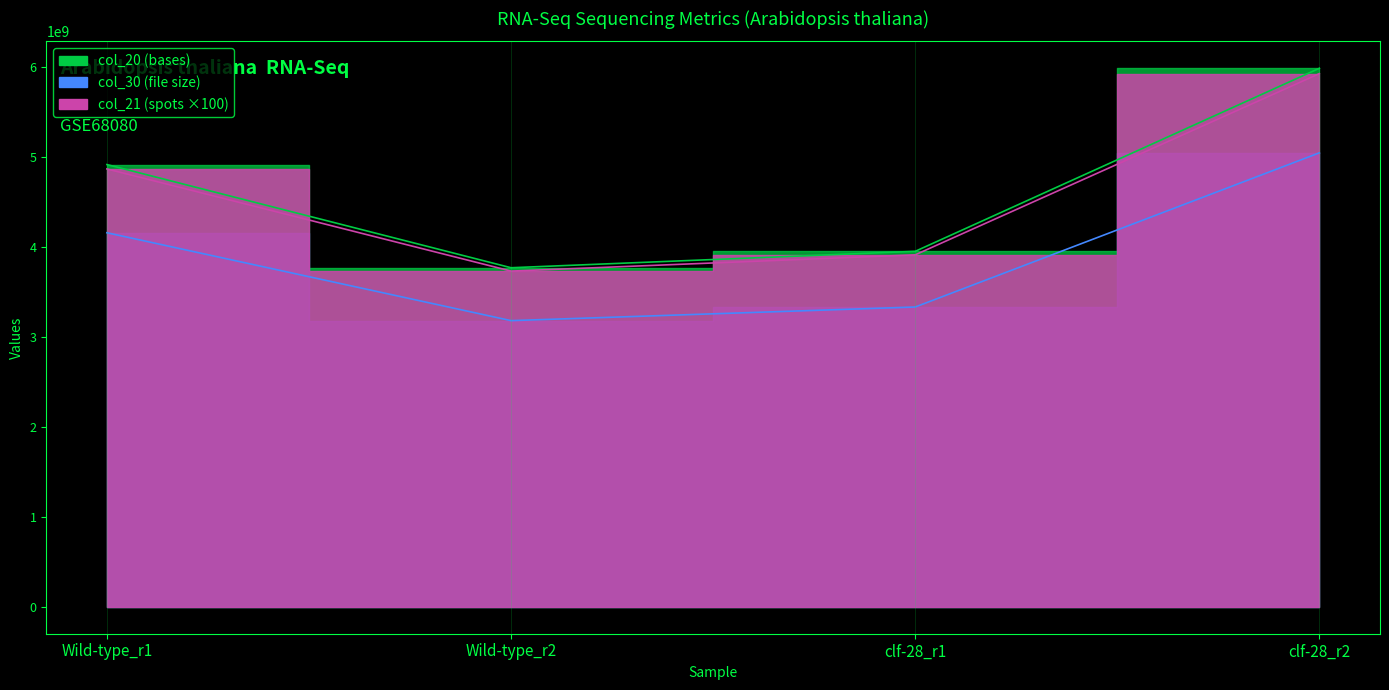

How many lines are shown in the chart?

3